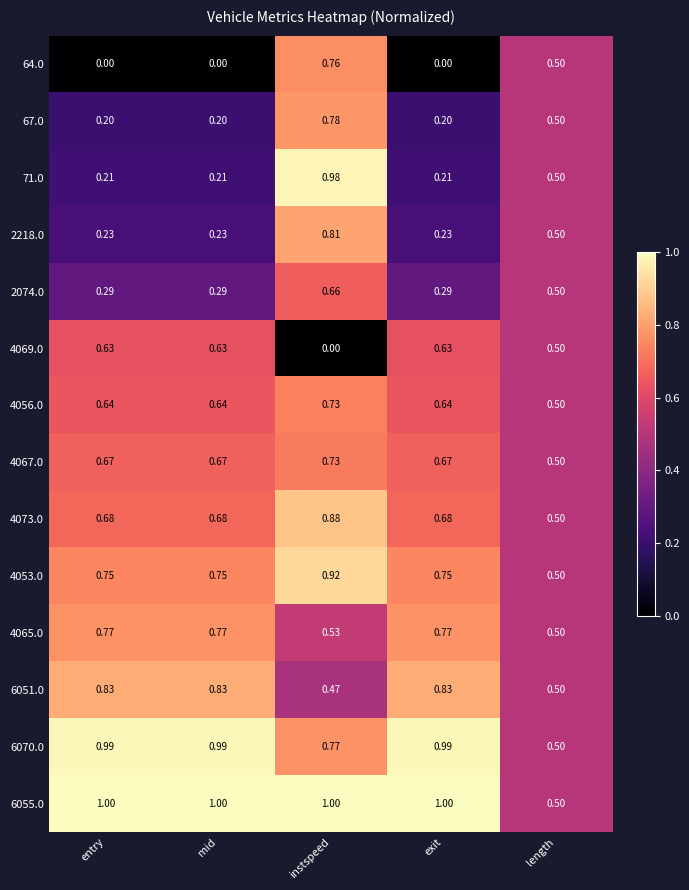

Which category has the lowest value in the 6051.0 series?

instspeed